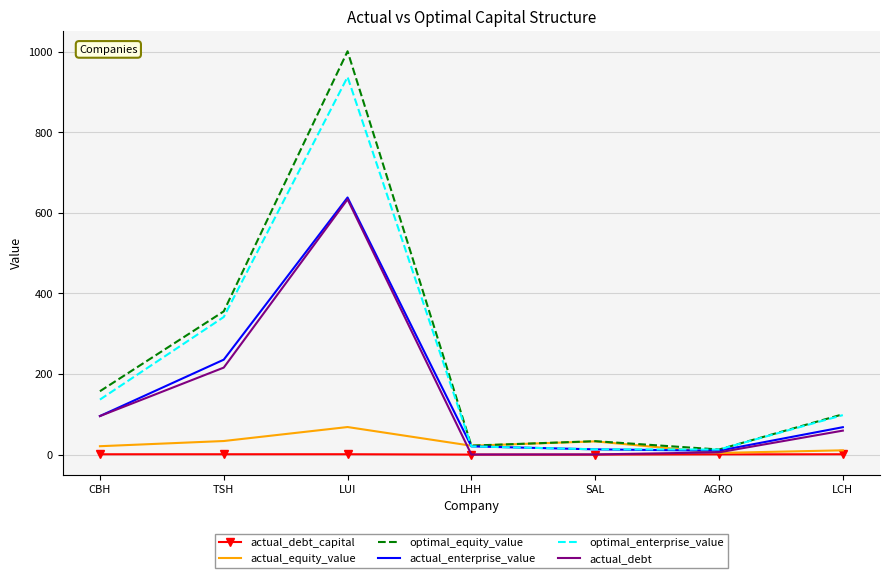

True or false: optimal_enterprise_value and actual_debt_capital intersect in this chart.

False